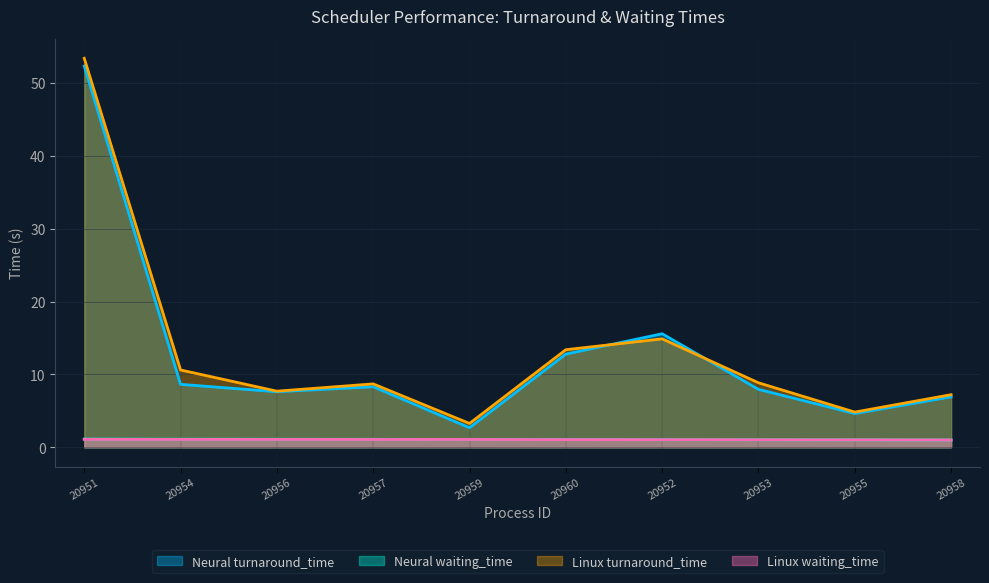

What is the maximum value shown in the chart?

53.4